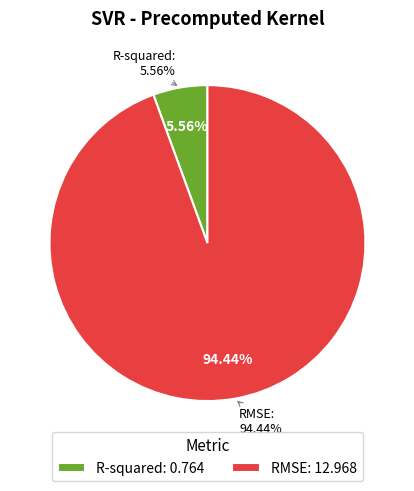

How many slices are in this pie chart?

2